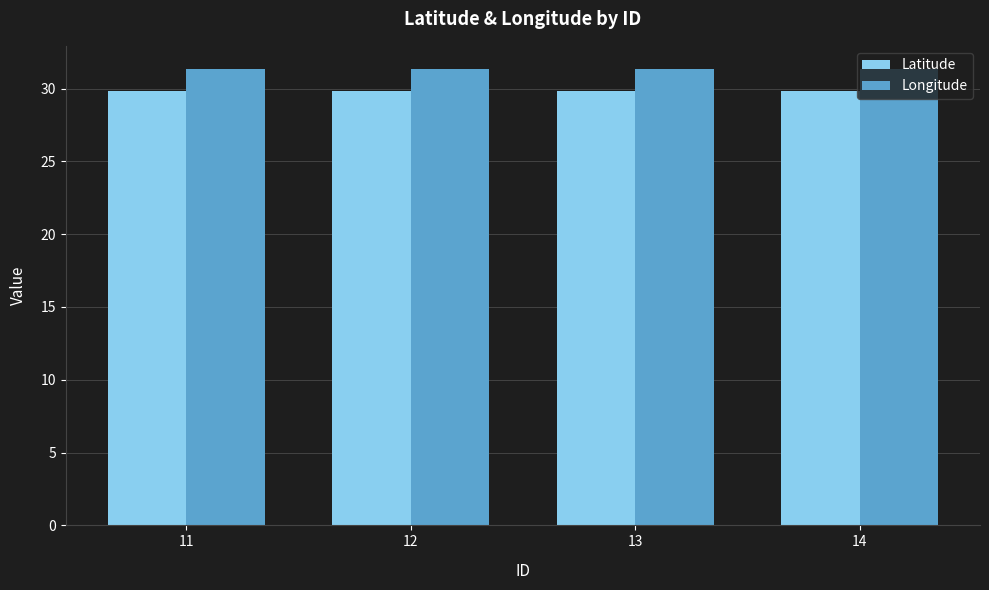

How many Longitude values are between 31 and 32?

4